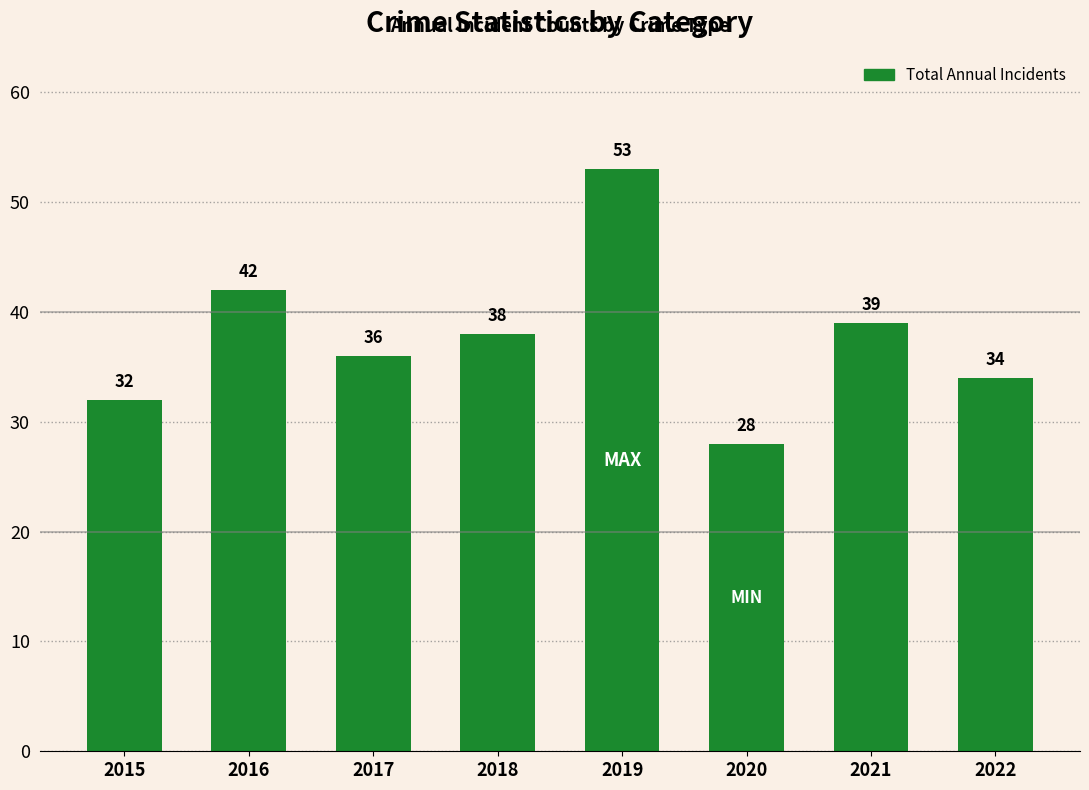

Reading left to right, list all the values displayed in this chart.

32	42	36	38	53	28	39	34